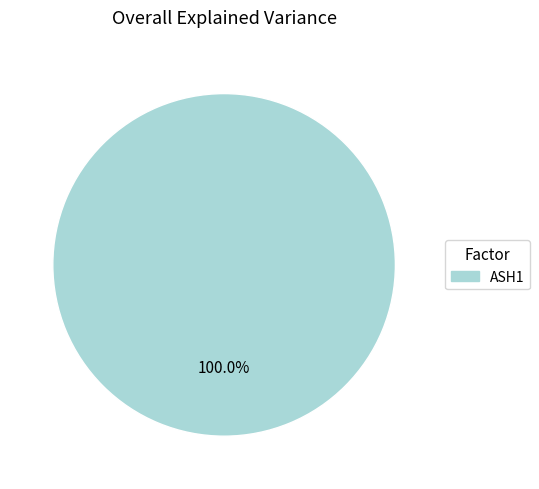

Is there any slice that represents more than half of the pie?

Yes